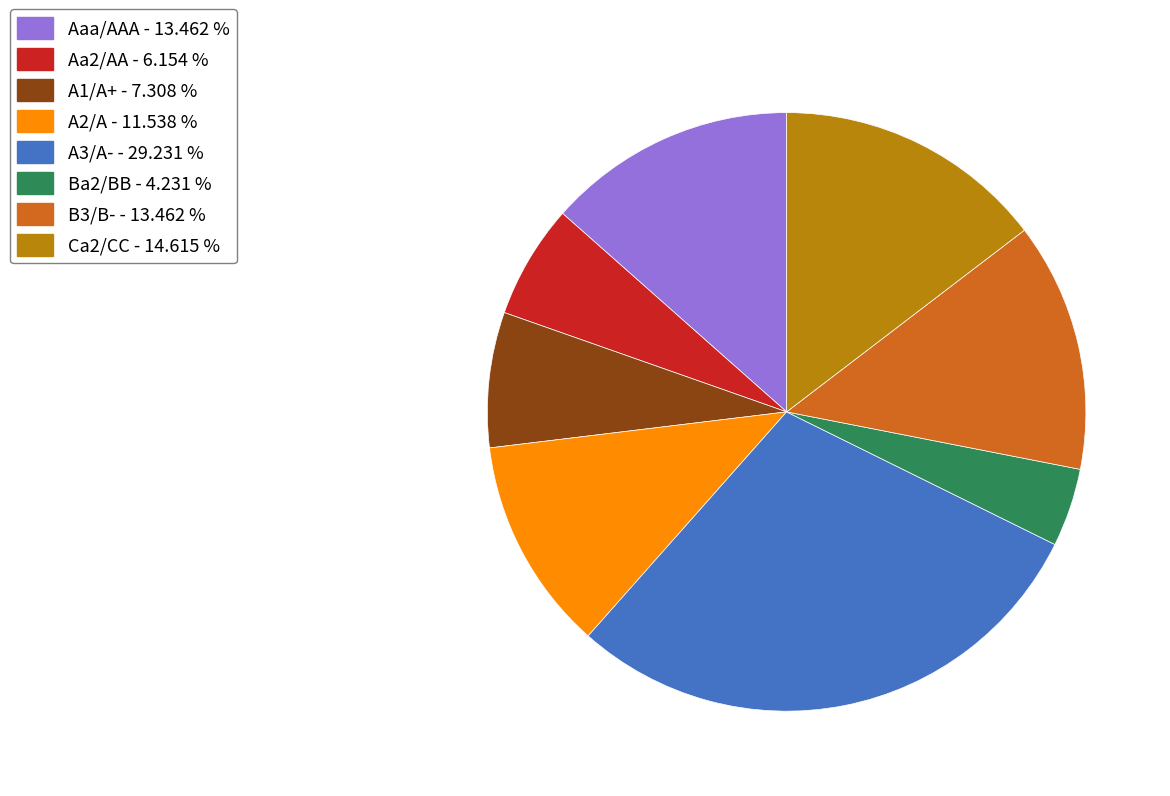

What is the ratio of the value at A3/A- - 29.231 % to the value at Ca2/CC - 14.615 %?

2.0